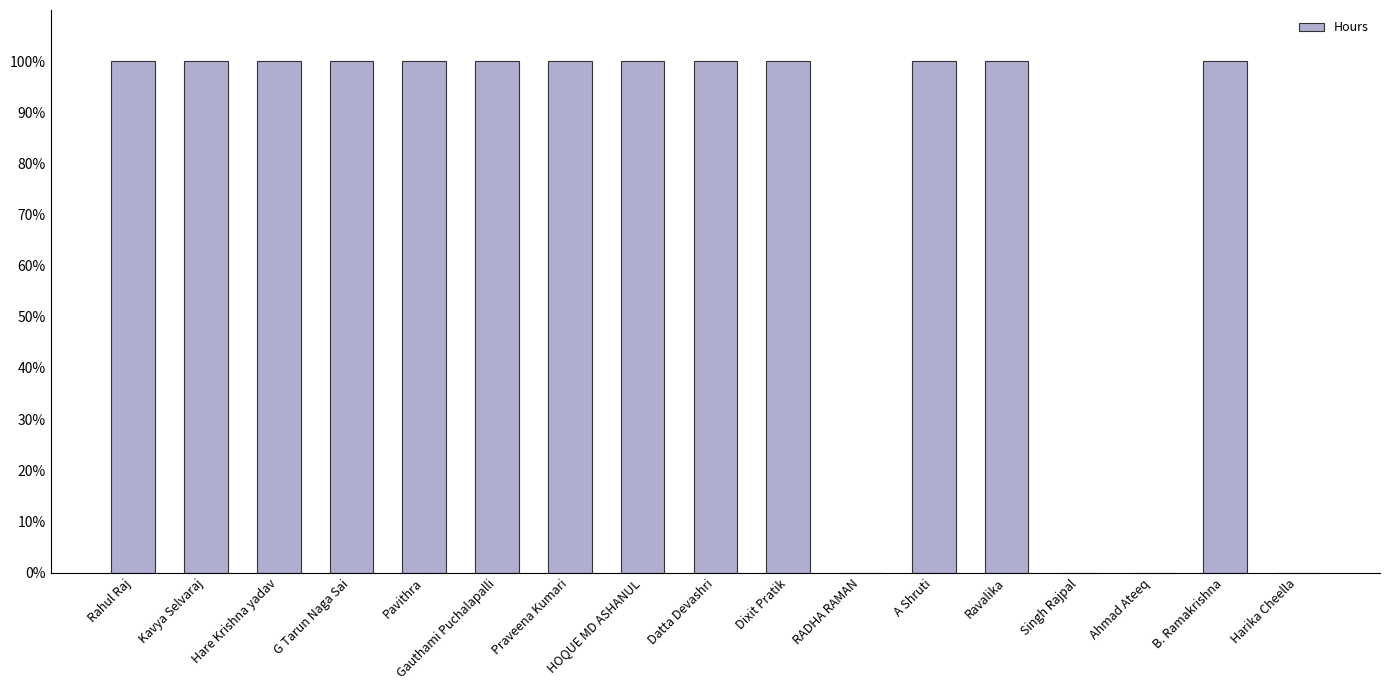

What is the maximum value shown in the chart?

100